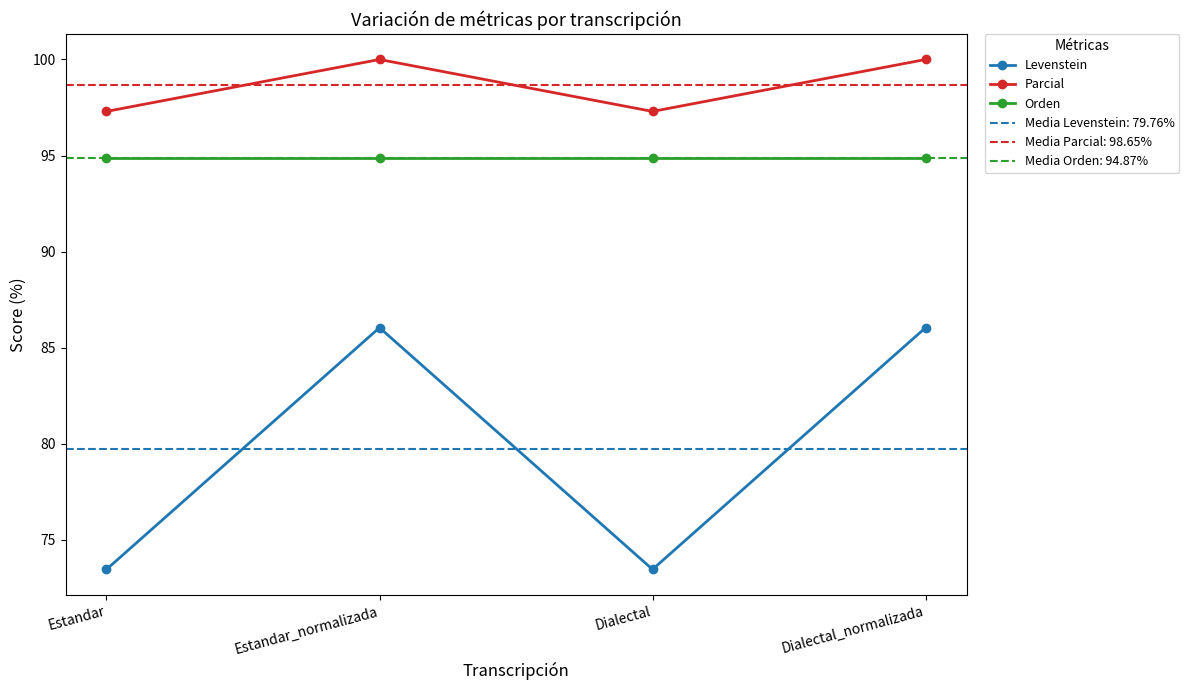

Rank the series by their average value, from highest to lowest.

Parcial, Orden, Levenstein